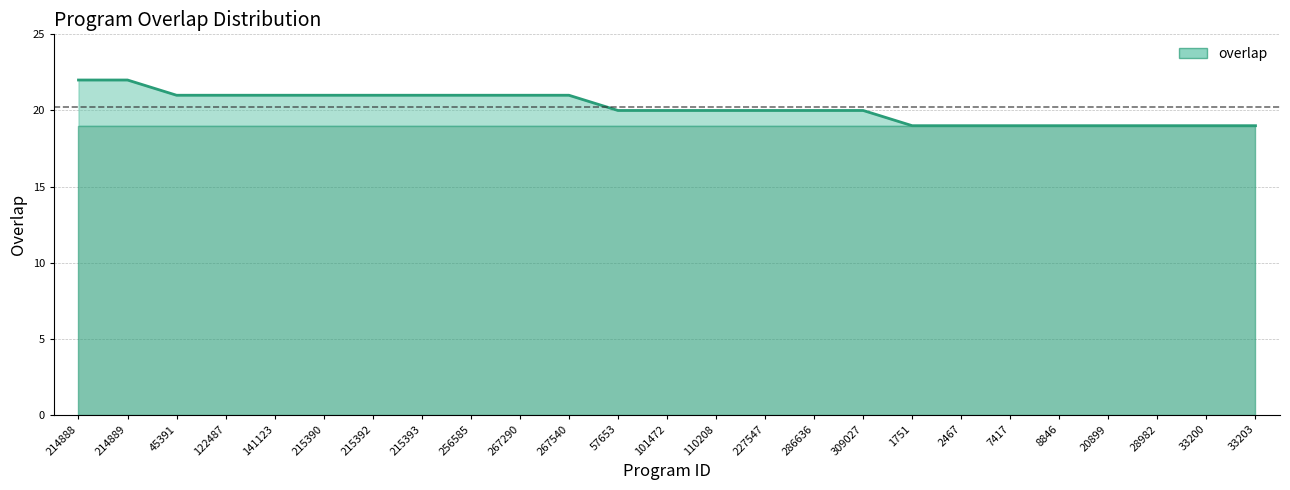

What position from the right is 214888?

25